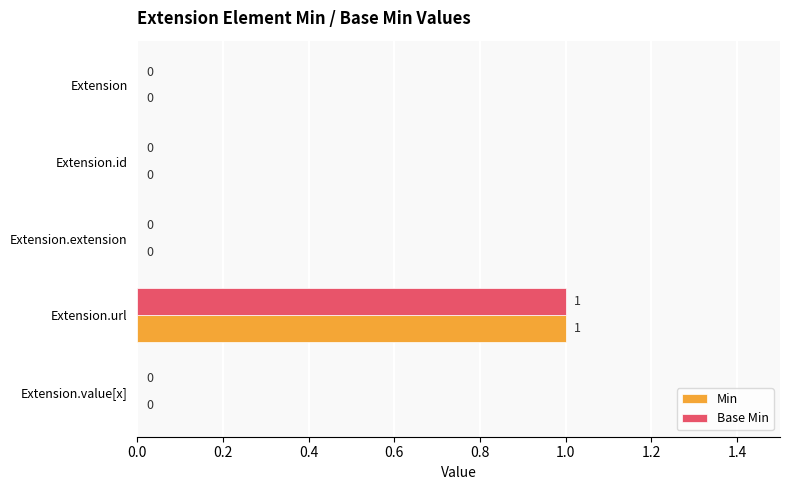

True or false: Min has a value of 1 at Extension.id.

False